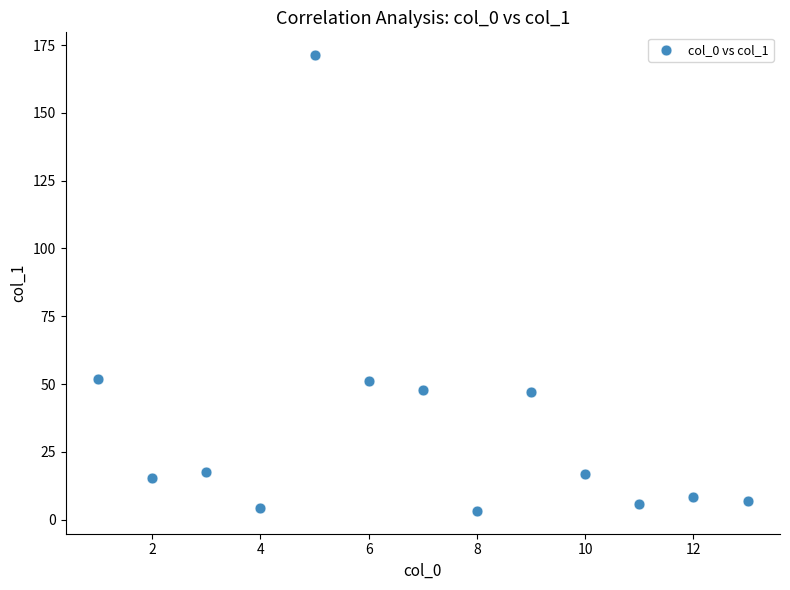

What is the range of X values (max minus min)?

12.0